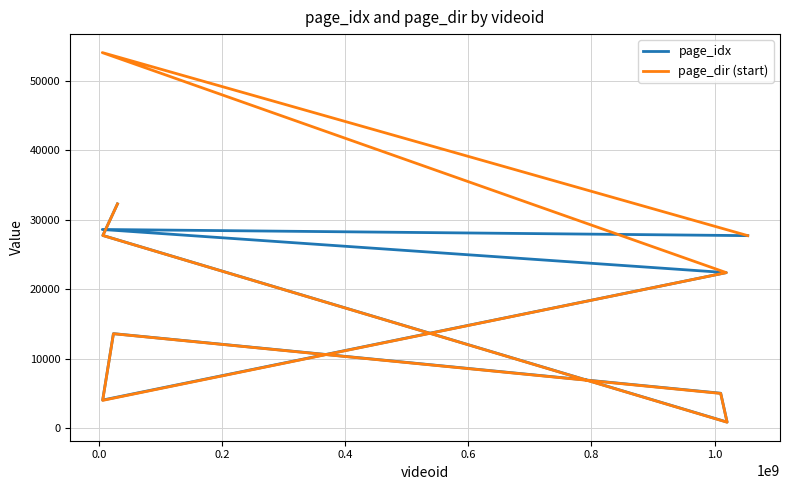

Reading left to right, what are all the values shown in this chart?

page_idx: 27732	28620	22404	4046	13617	5032	873	27762	32306
page_dir (start): 27732	54101	22401	4001	13601	5001	851	27751	32301